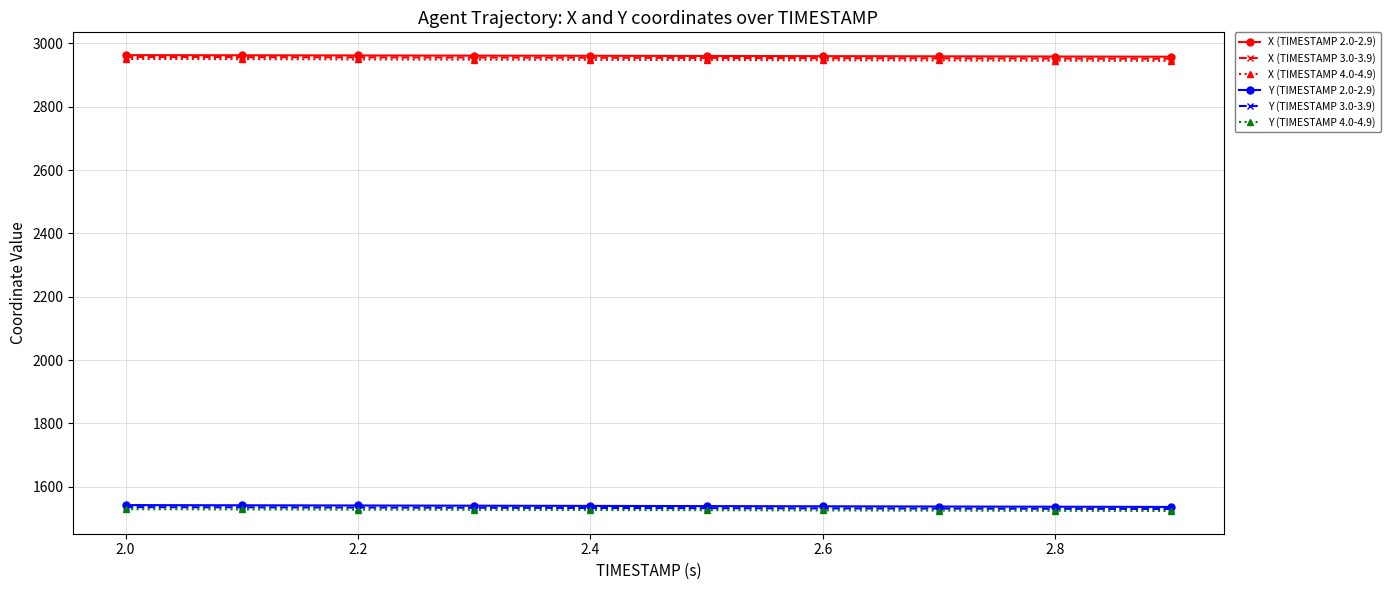

Does the chart display data point markers on the line(s)?

Yes